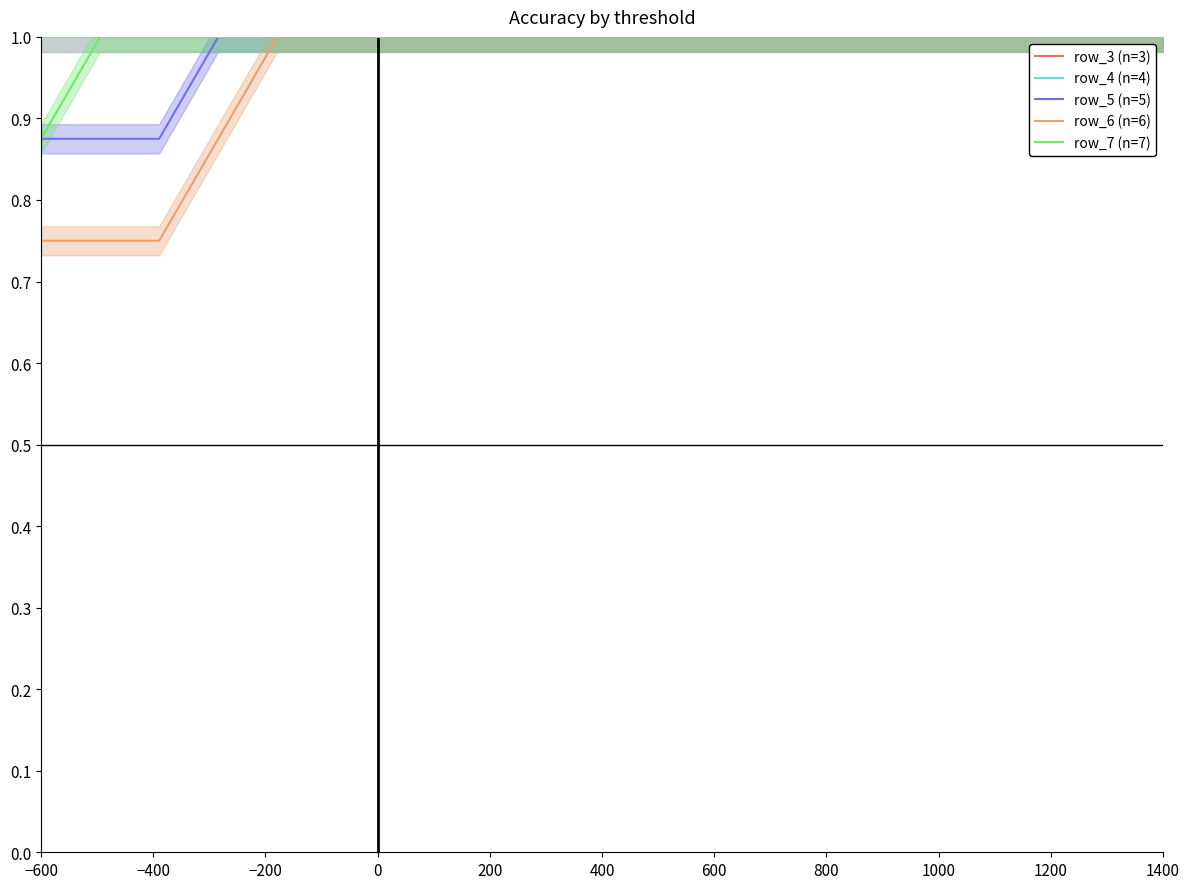

What value does the row_4 (n=4) series have at 400?

1.0